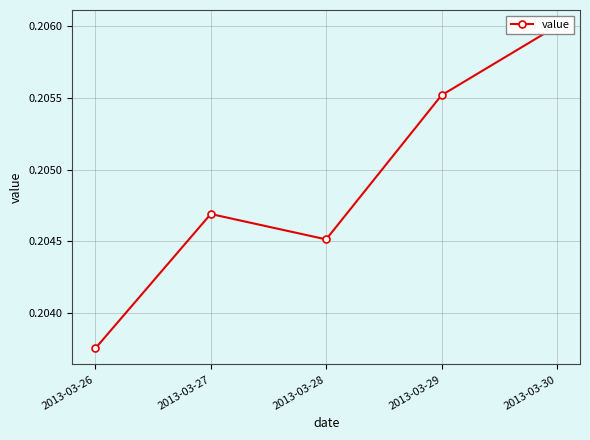

Between 2013-03-26 and 2013-03-30, which is larger?

2013-03-30